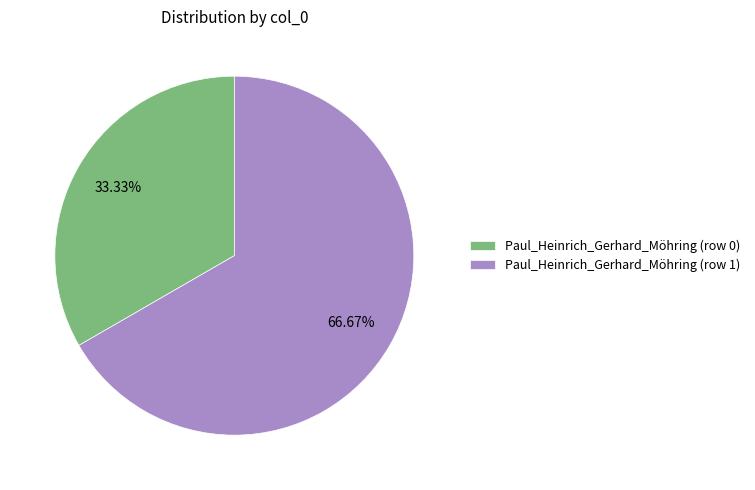

Which category has the biggest portion of the pie?

Paul_Heinrich_Gerhard_Möhring (row 1)